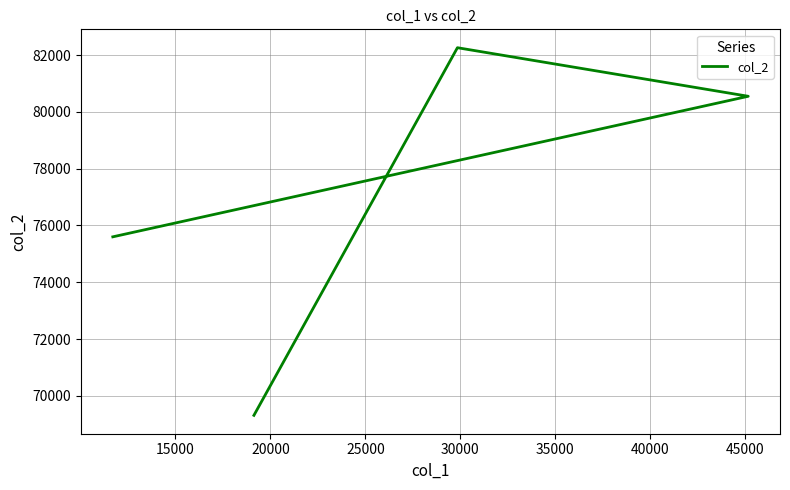

How many data points does each series have?

4